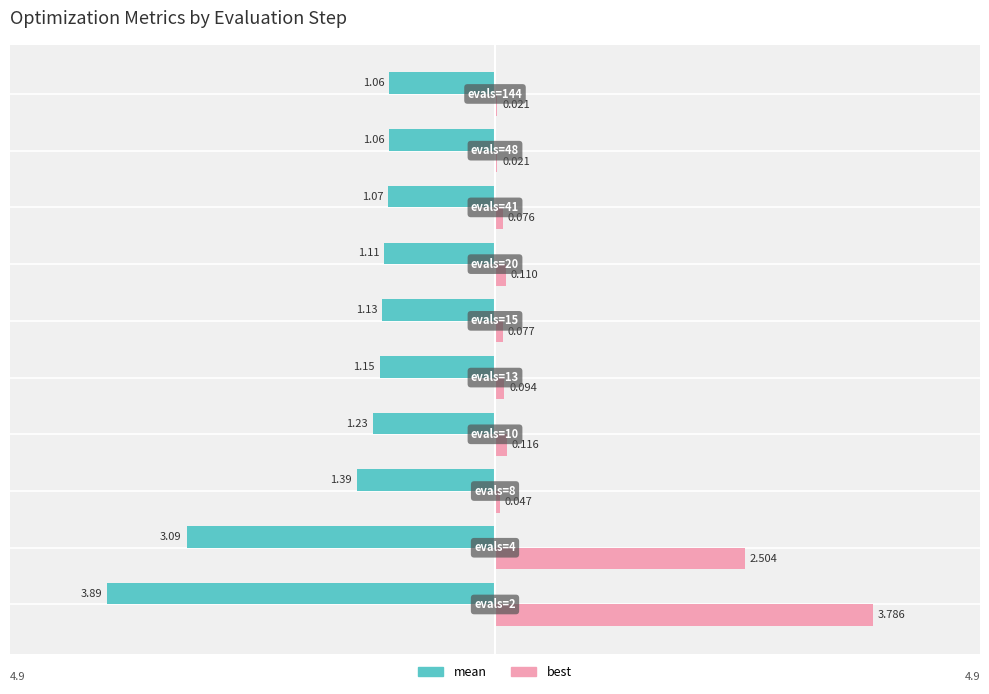

Which series has the largest total across all categories?

best